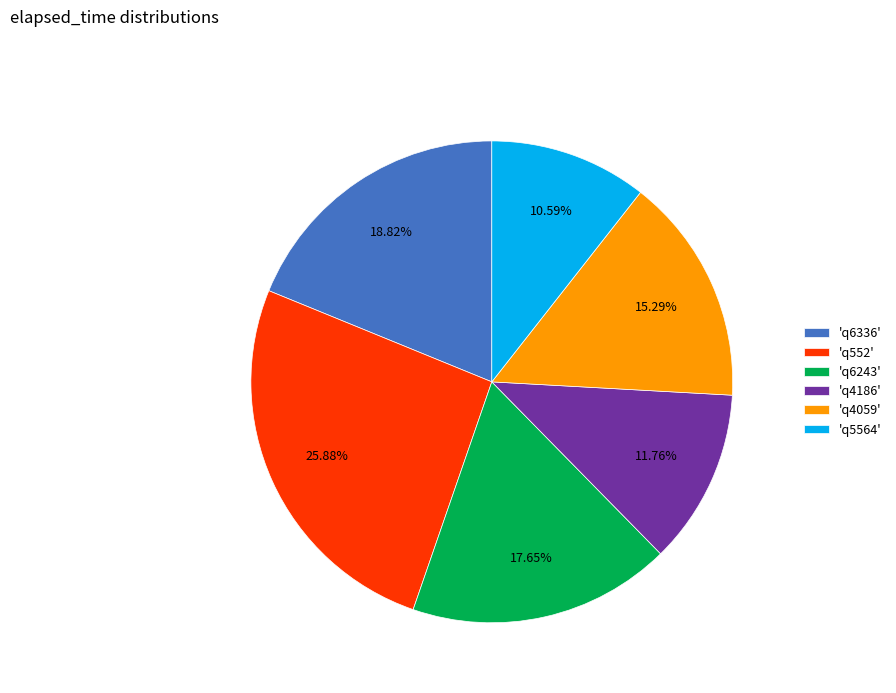

Is 'q4186' the majority of the pie?

No